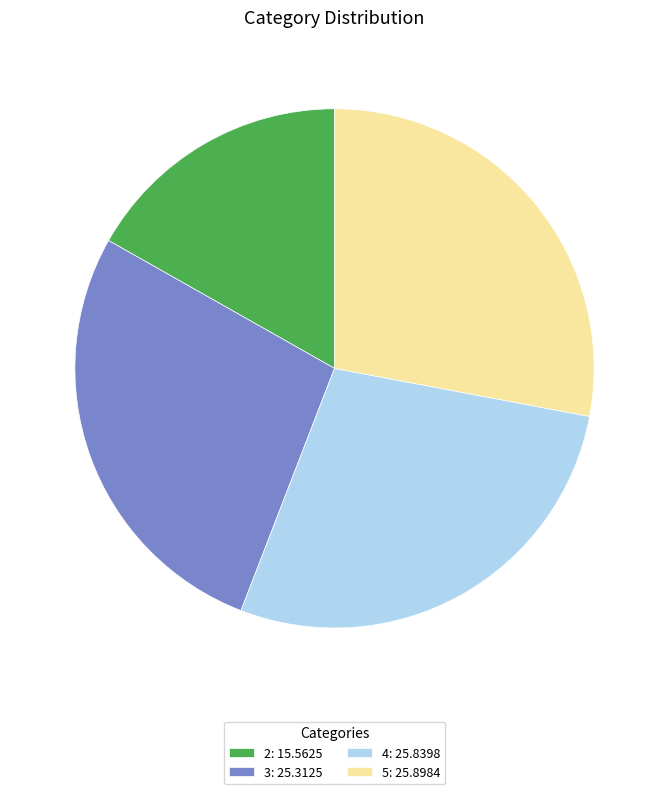

Is 3: 25.3125 the majority of the pie?

No